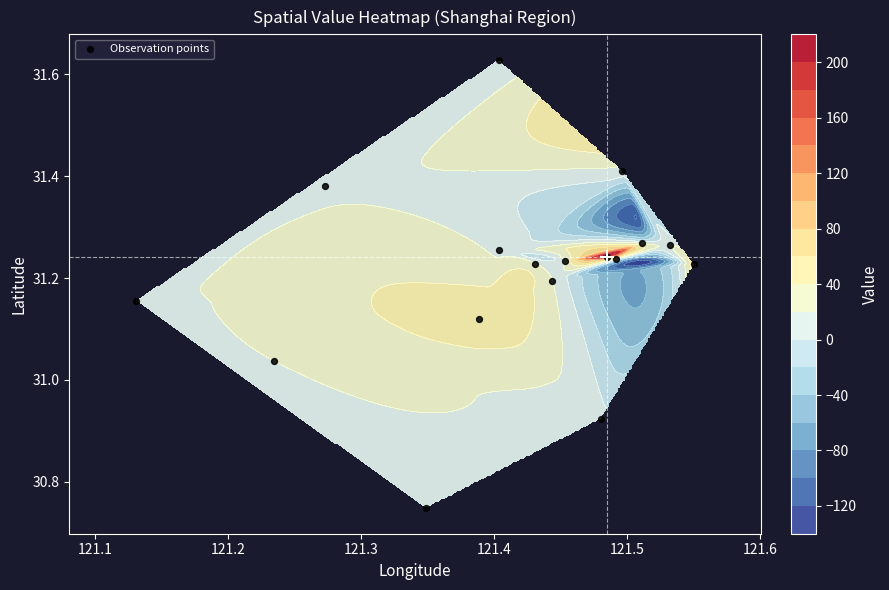

Count the number of values greater than 31.

15